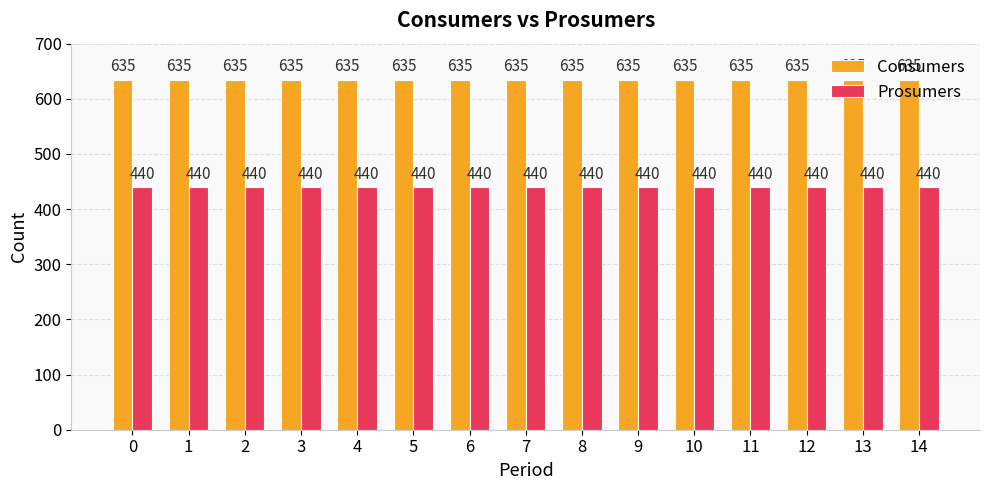

What is the maximum value shown in the chart?

635